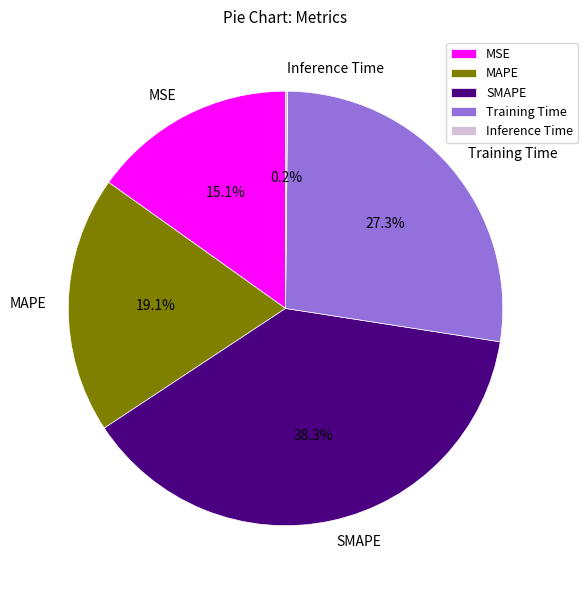

What is the largest slice in the pie chart?

SMAPE